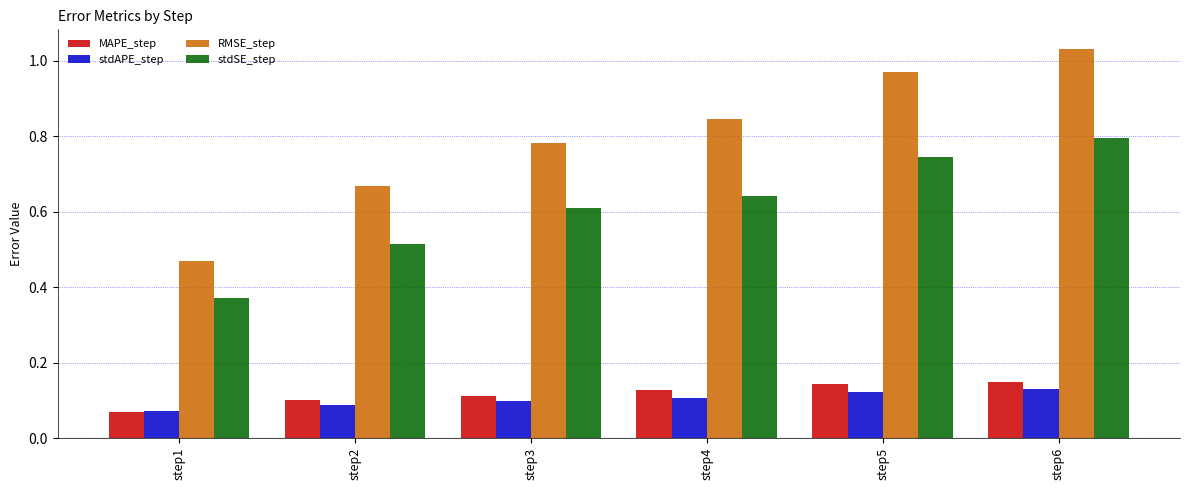

The value of RMSE_step at step2 is 1.1. True or false?

False